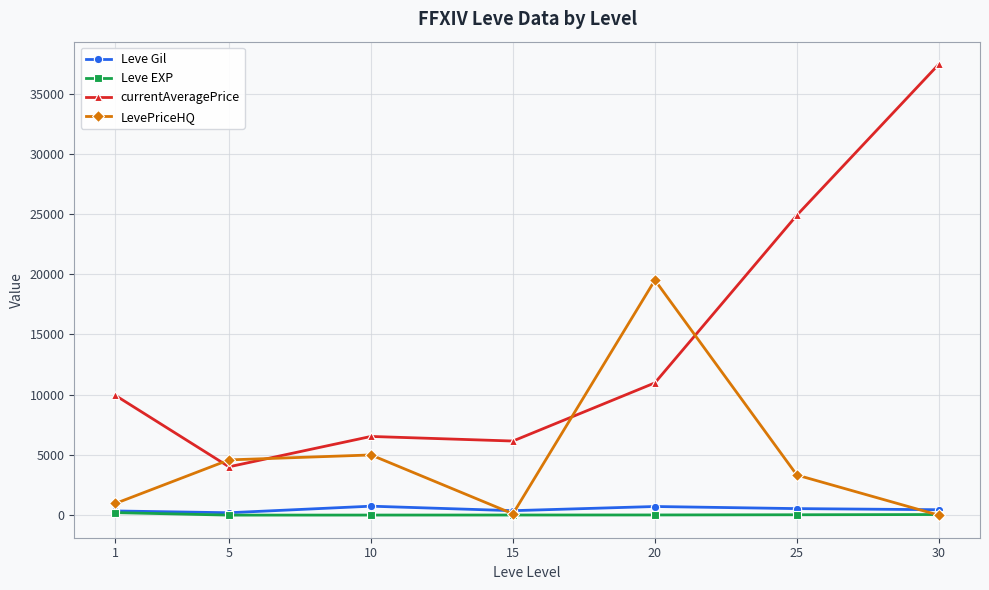

What value does the Leve EXP series have at 5?

4.8